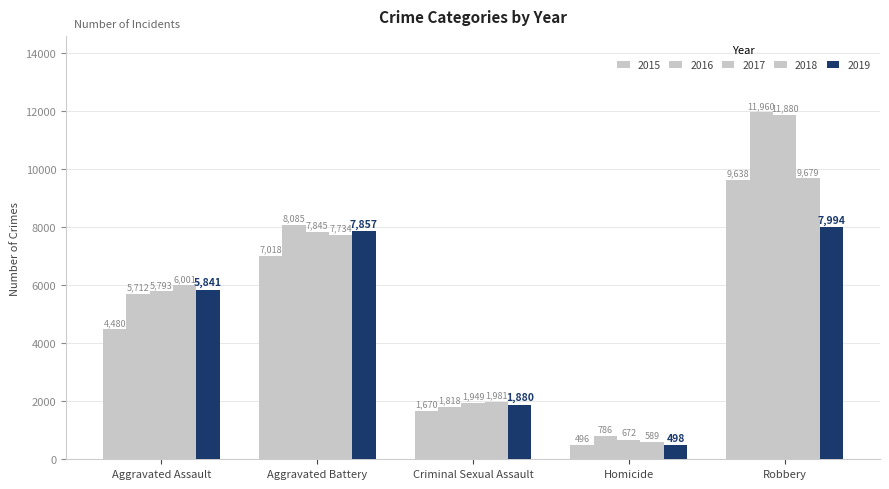

How many groups of bars are there?

5